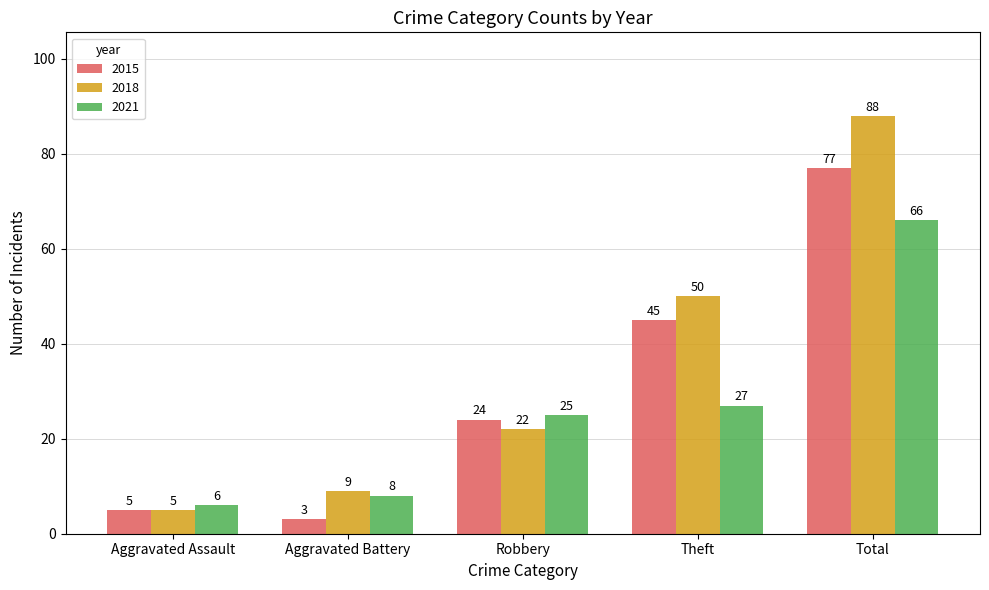

Reading left to right, extract all data points from this chart.

2015: Aggravated Assault=5	Aggravated Battery=3	Robbery=24	Theft=45	Total=77
2018: Aggravated Assault=5	Aggravated Battery=9	Robbery=22	Theft=50	Total=88
2021: Aggravated Assault=6	Aggravated Battery=8	Robbery=25	Theft=27	Total=66